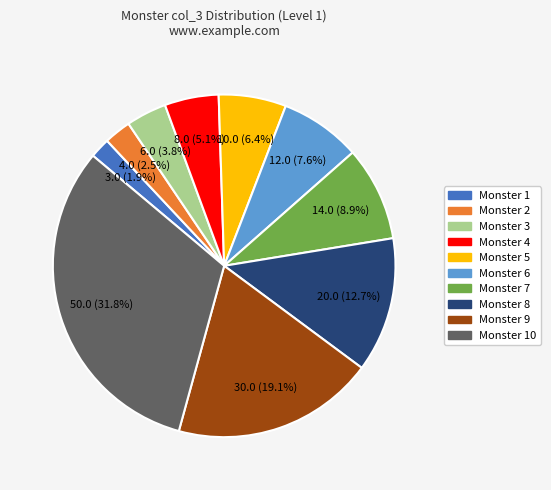

What percentage is NOT represented by Monster 5?

93.6%